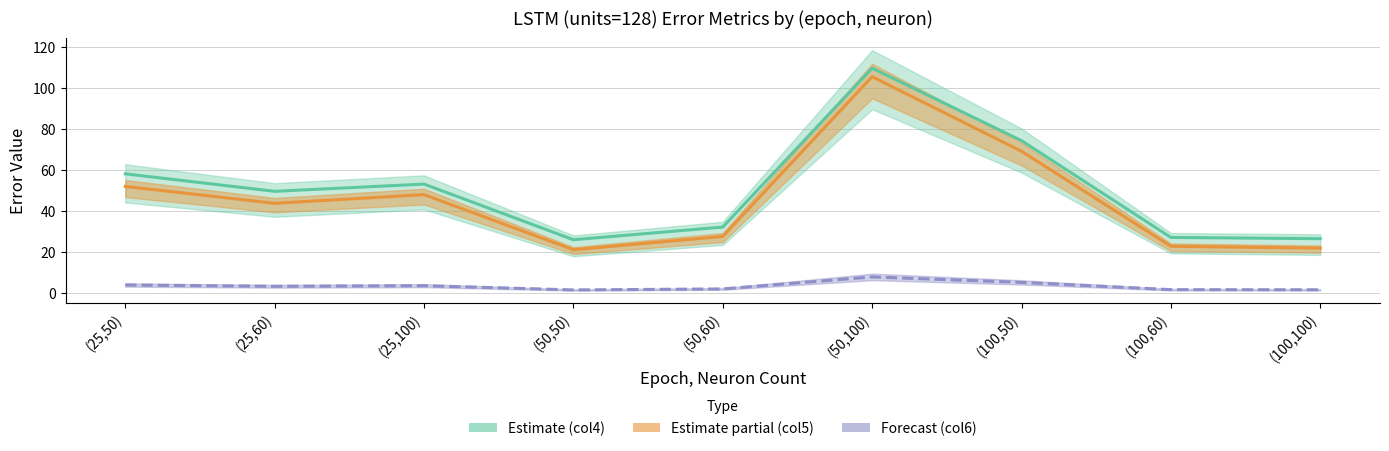

Is the value of Estimate (col4) at (50,60) greater than the value of Forecast (col6) at (100,50)?

Yes